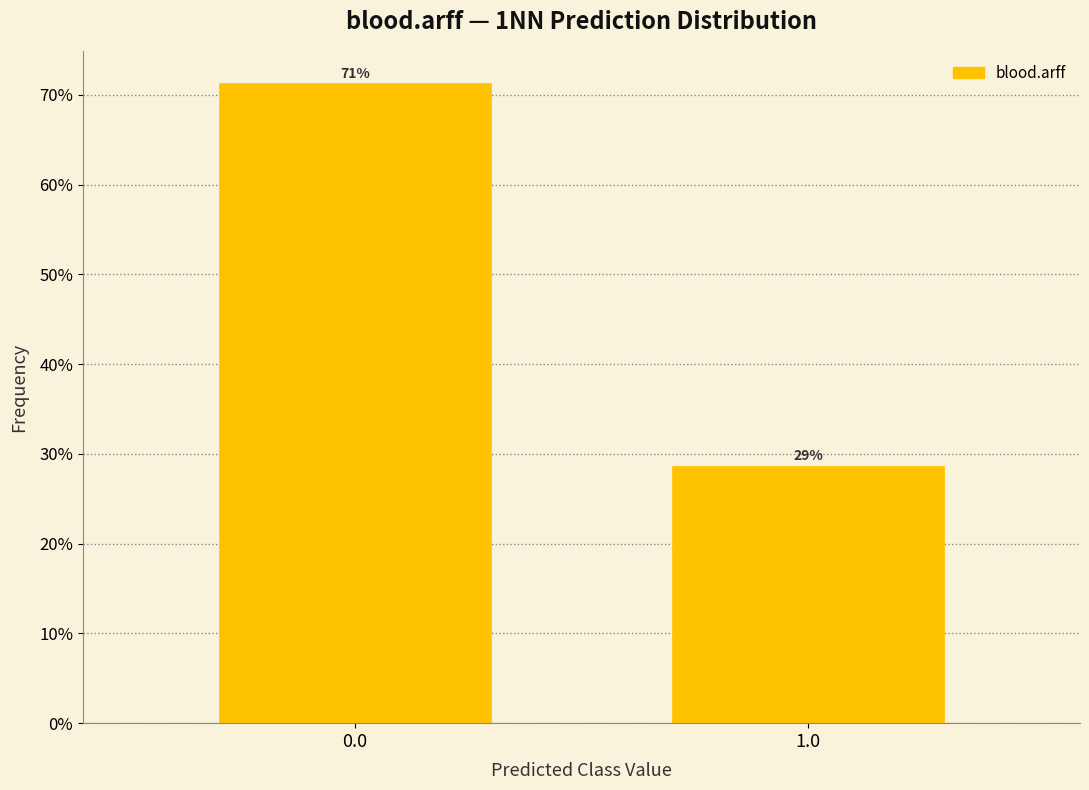

What is the smallest value displayed?

28.7